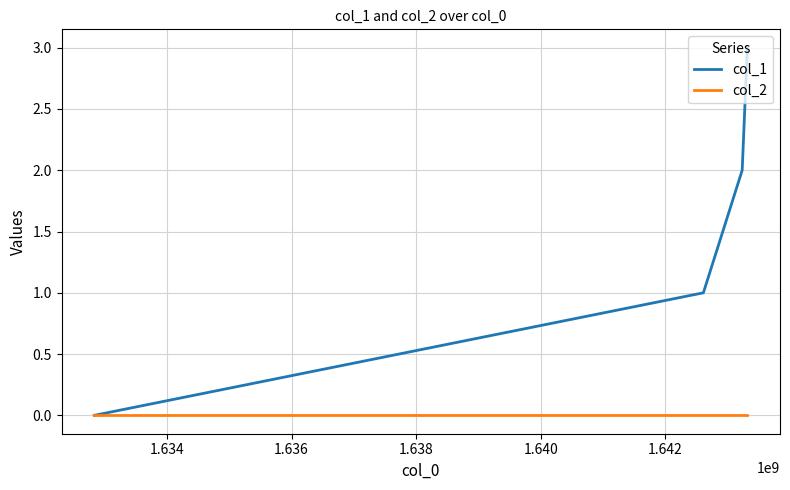

Reading left to right, transcribe all the data shown in this chart.

col_1: 0	1	2	3
col_2: 0	0	0	0